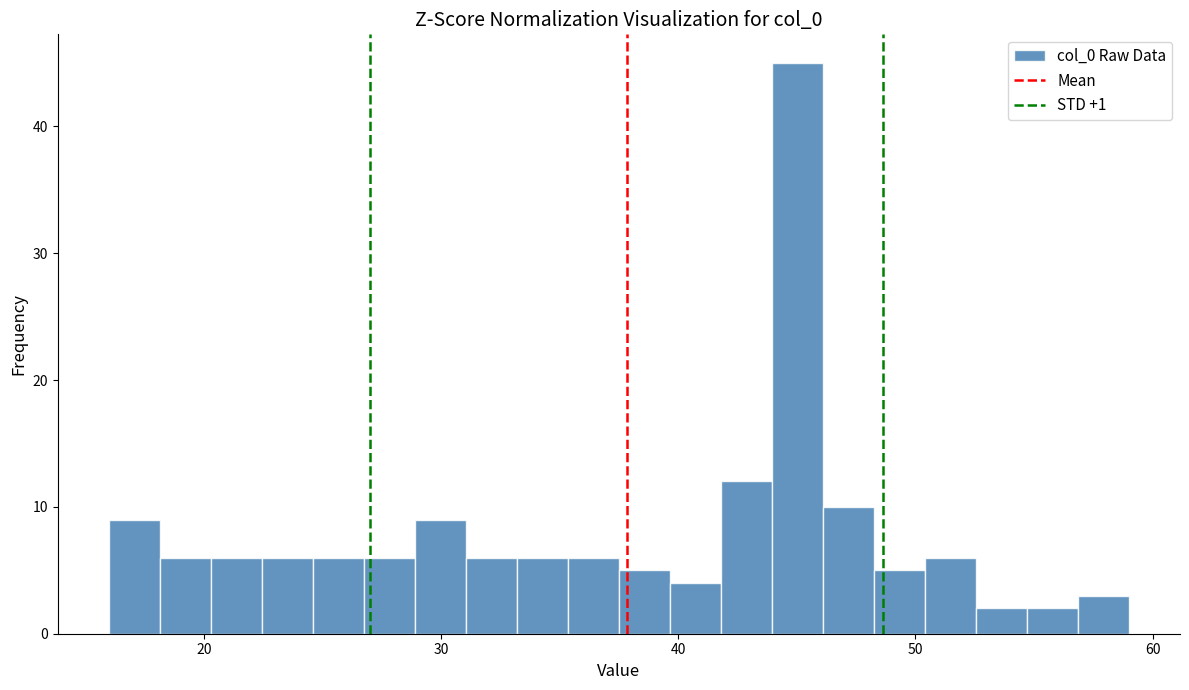

Read against the x-axis, roughly where is the centre of the tallest bar?

45